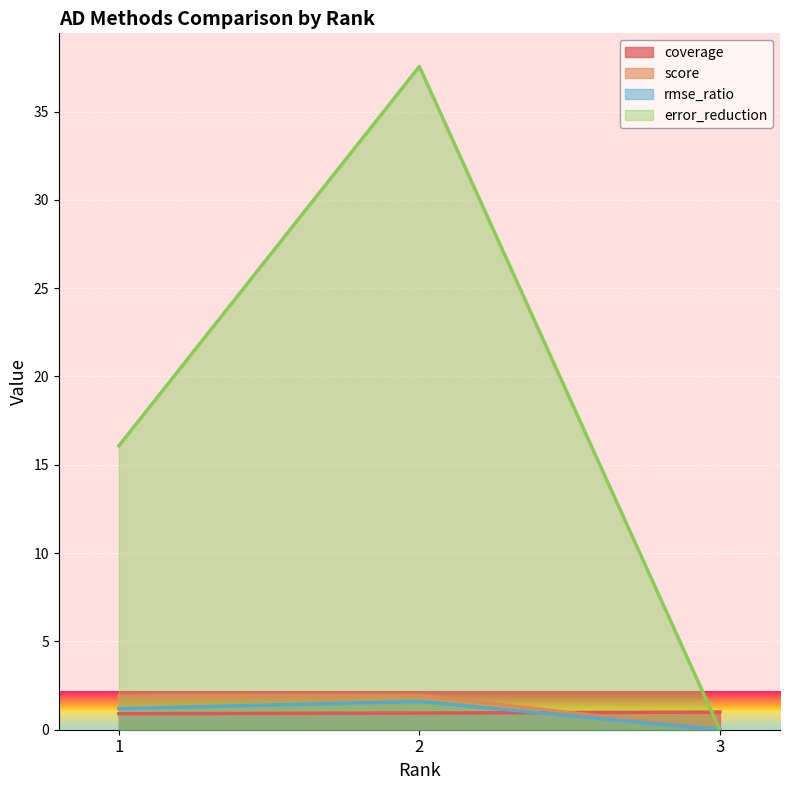

List the series in order of their peak value, highest first.

error_reduction, score, rmse_ratio, coverage